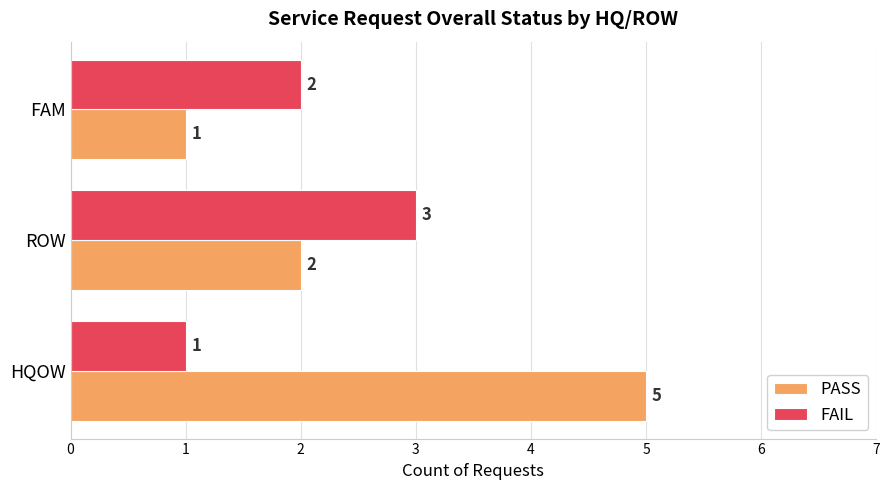

What are all the series names shown in the legend?

PASS, FAIL